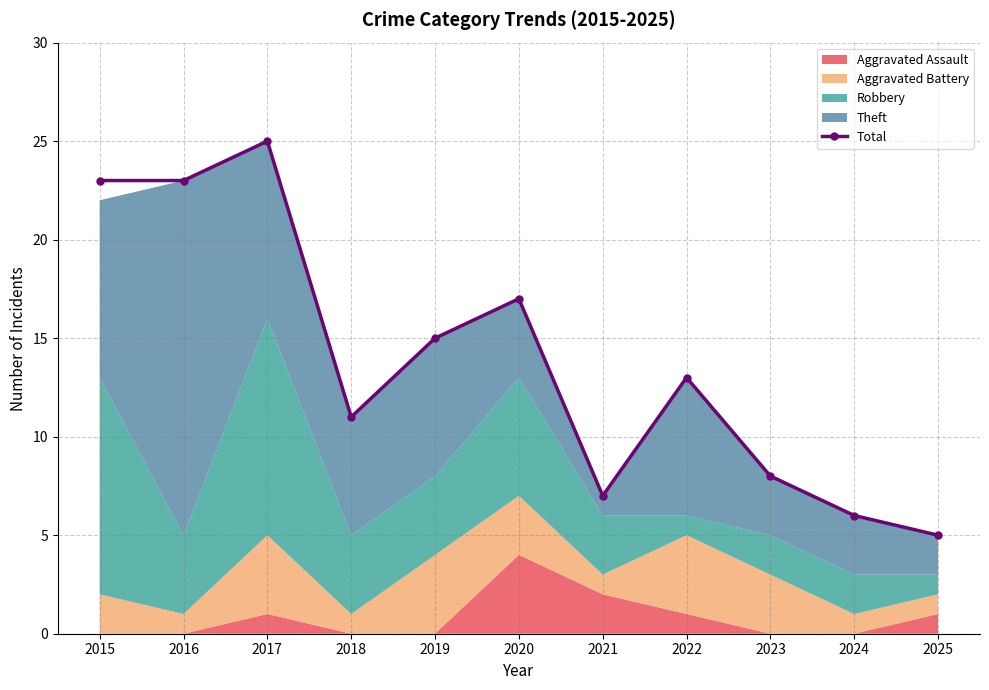

Where does the data first go above 13?

2015